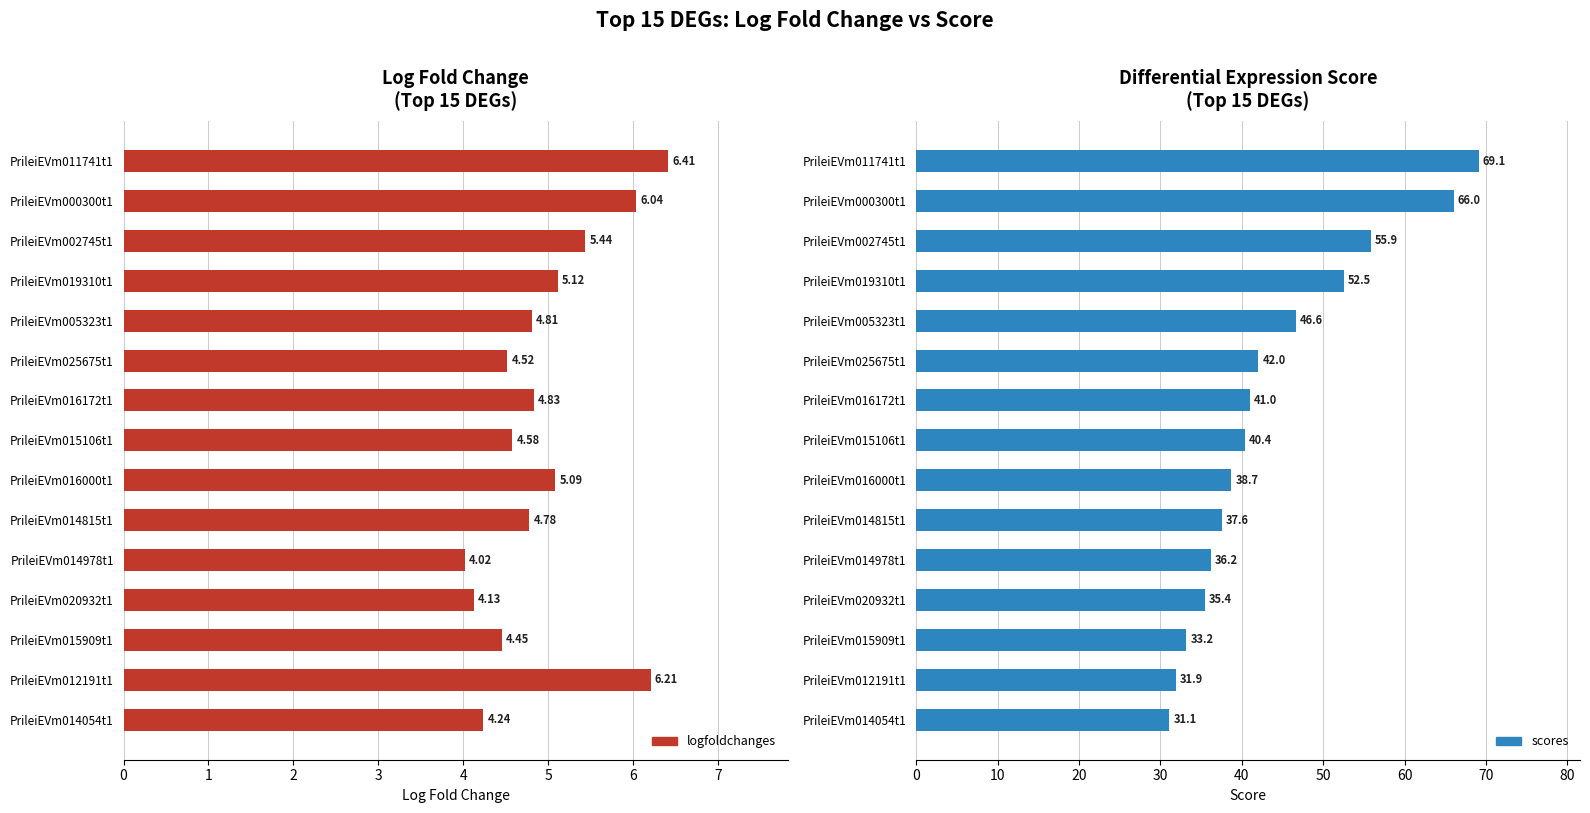

The logfoldchanges series shows 3.2 at PrileiEVm015106t1. True or false?

False